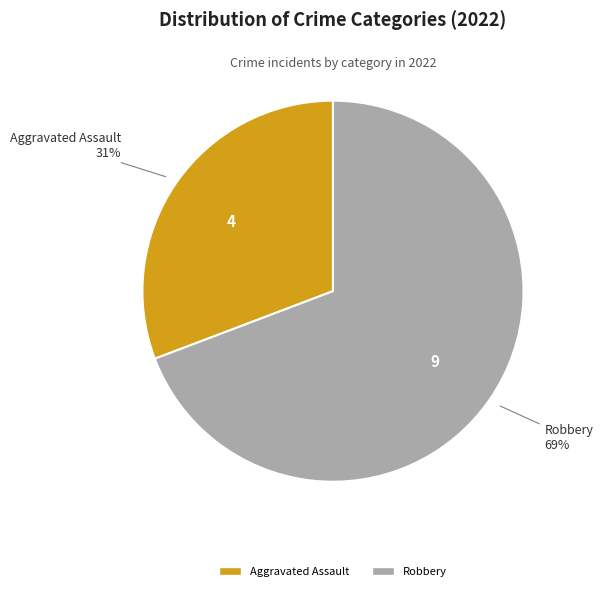

To the nearest percent, what is the average slice percentage?

50%